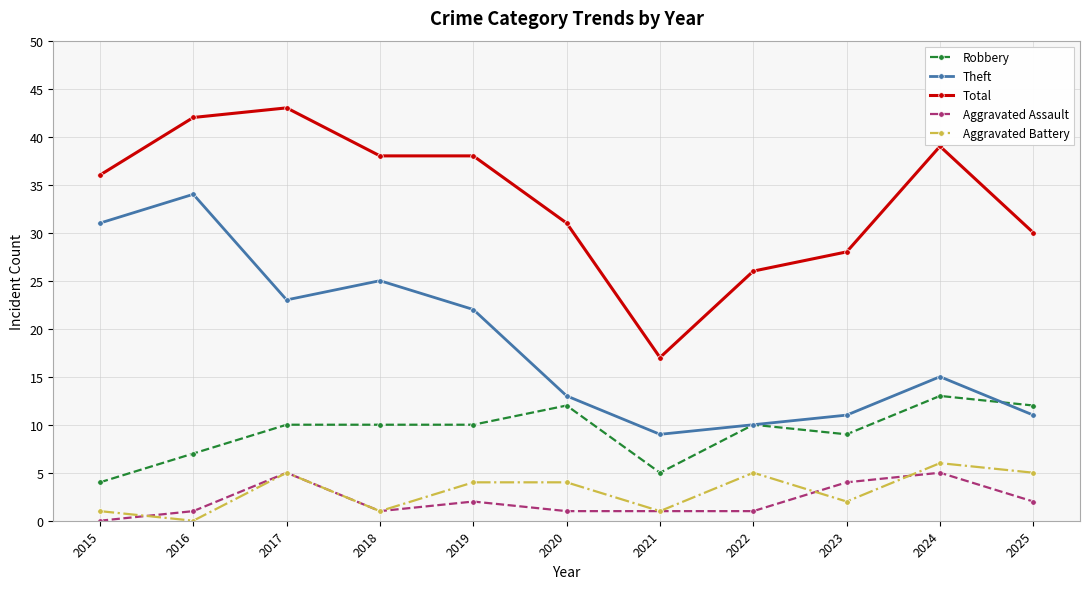

True or false: Total has a value of 54 at 2025.

False